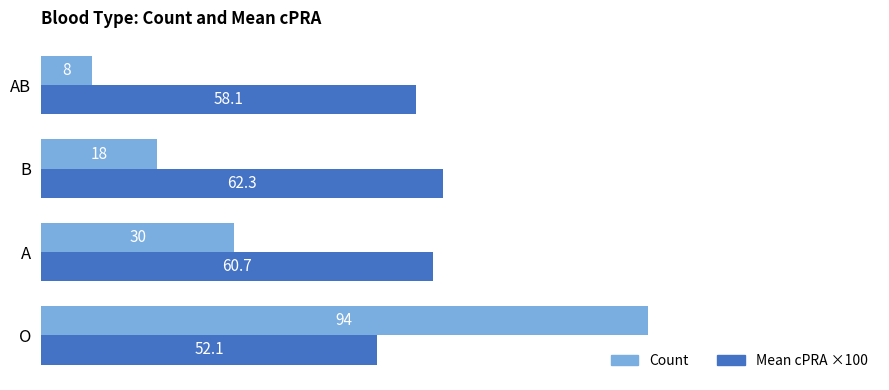

What is the maximum value for Mean cPRA ×100?

62.3